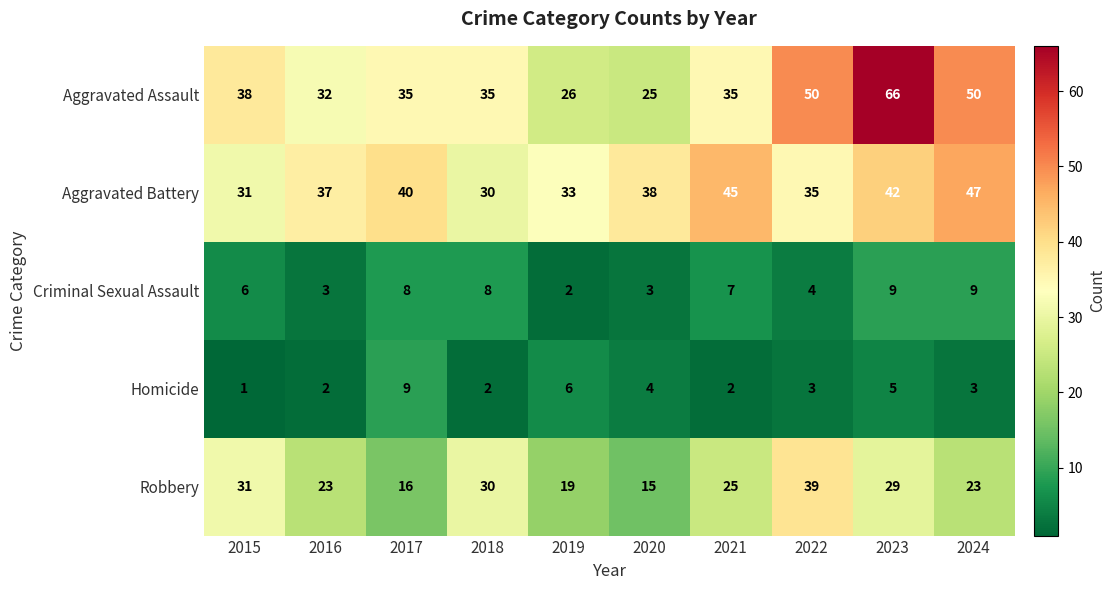

What is the difference between the maximum and minimum values in the Robbery series?

24